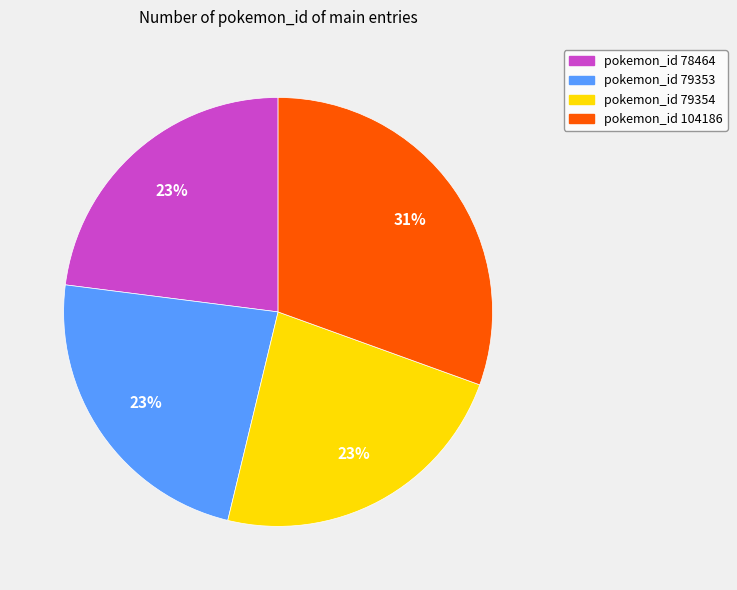

To the nearest percent, what is the difference between the largest and smallest slice percentages?

8%